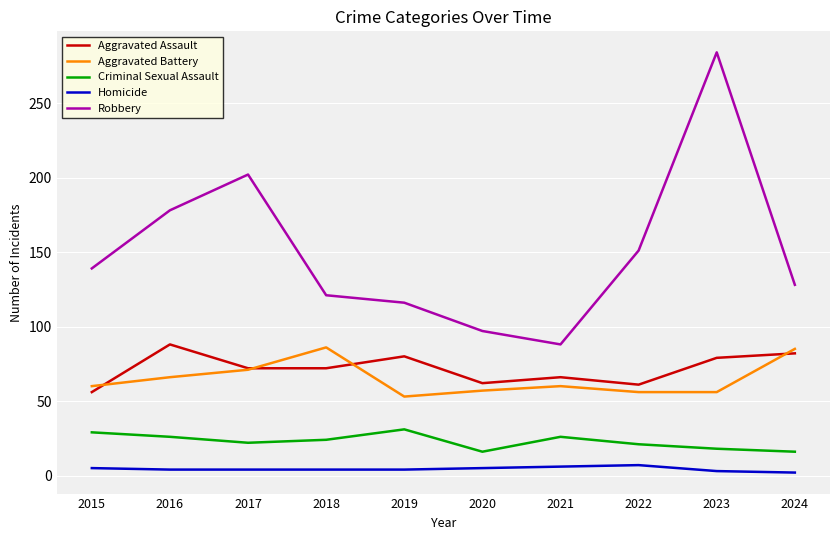

At which label does Robbery reach its minimum?

2021